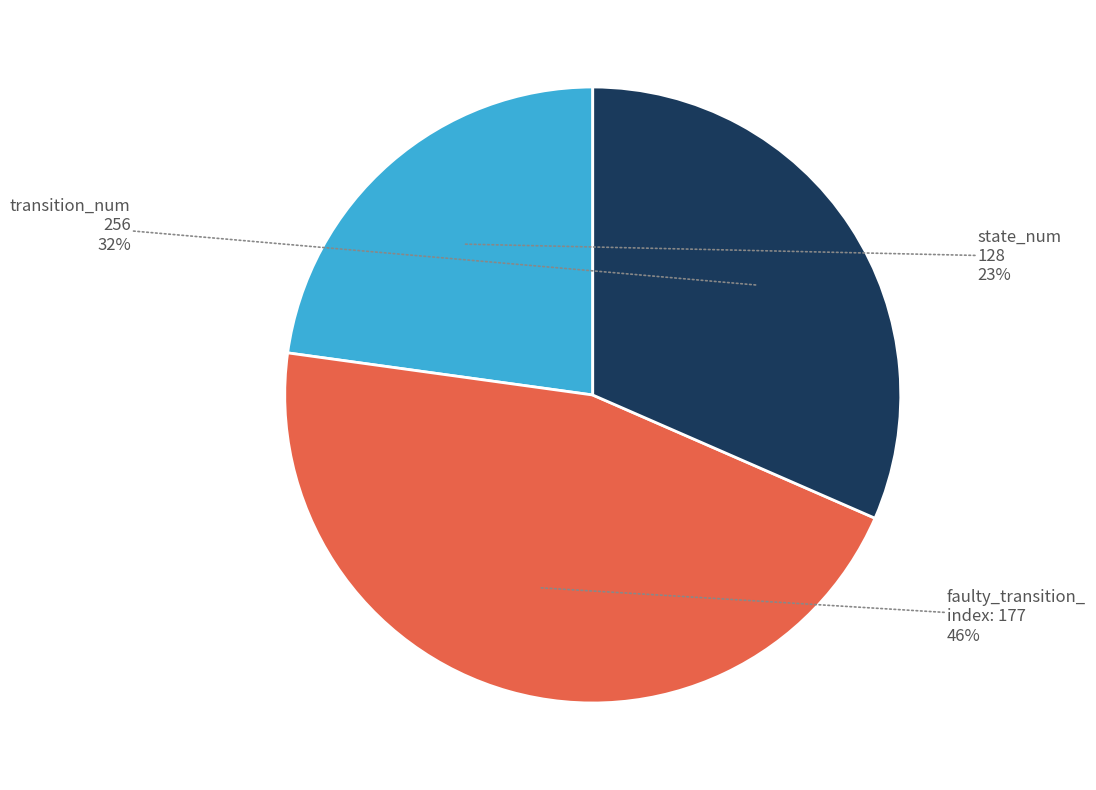

To the nearest percent, what is the difference between the largest and smallest slice percentages?

23%